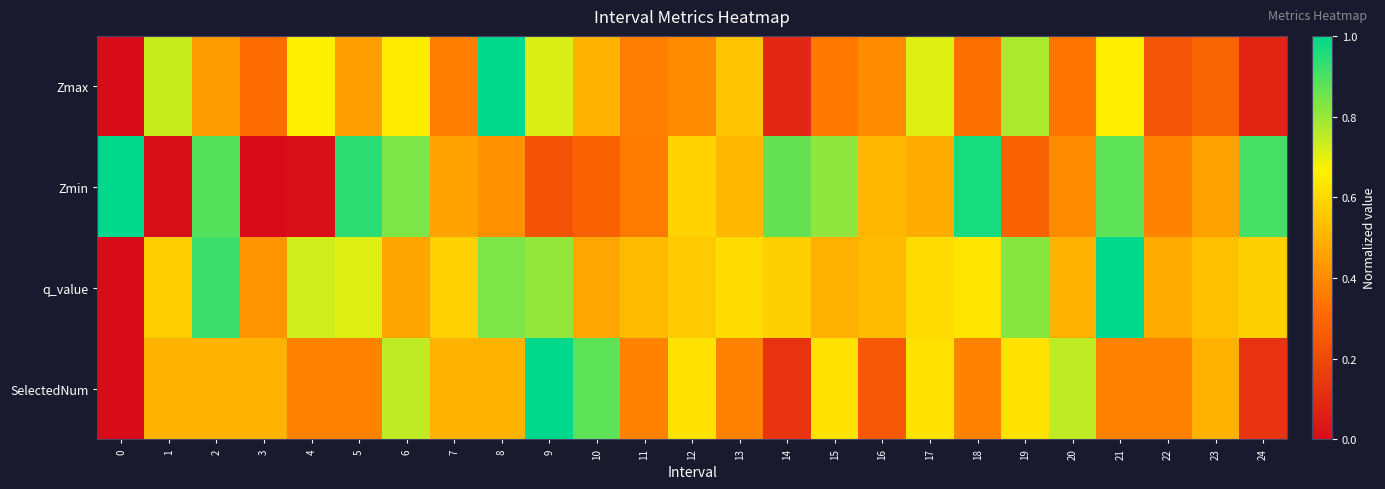

Reading left to right, transcribe all the data shown in this chart.

Zmax: 0=0.0	1=0.7	2=0.4	3=0.3	4=0.7	5=0.4	6=0.6	7=0.4	8=1.0	9=0.7	10=0.5	11=0.4	12=0.4	13=0.6	14=0.1	15=0.3	16=0.4	17=0.7	18=0.3	19=0.8	20=0.3	21=0.7	22=0.2	23=0.3	24=0.1
Zmin: 0=1.0	1=0.0	2=0.9	3=0.0	4=0.0	5=0.9	6=0.8	7=0.5	8=0.4	9=0.2	10=0.3	11=0.4	12=0.6	13=0.5	14=0.9	15=0.8	16=0.5	17=0.5	18=1.0	19=0.3	20=0.4	21=0.9	22=0.4	23=0.5	24=0.9
q_value: 0=0.0	1=0.6	2=0.9	3=0.4	4=0.7	5=0.7	6=0.5	7=0.6	8=0.8	9=0.8	10=0.5	11=0.5	12=0.6	13=0.6	14=0.6	15=0.5	16=0.5	17=0.6	18=0.6	19=0.8	20=0.5	21=1.0	22=0.5	23=0.5	24=0.6
SelectedNum: 0=0.0	1=0.5	2=0.5	3=0.5	4=0.4	5=0.4	6=0.8	7=0.5	8=0.5	9=1.0	10=0.9	11=0.4	12=0.6	13=0.4	14=0.1	15=0.6	16=0.2	17=0.6	18=0.4	19=0.6	20=0.8	21=0.4	22=0.4	23=0.5	24=0.1